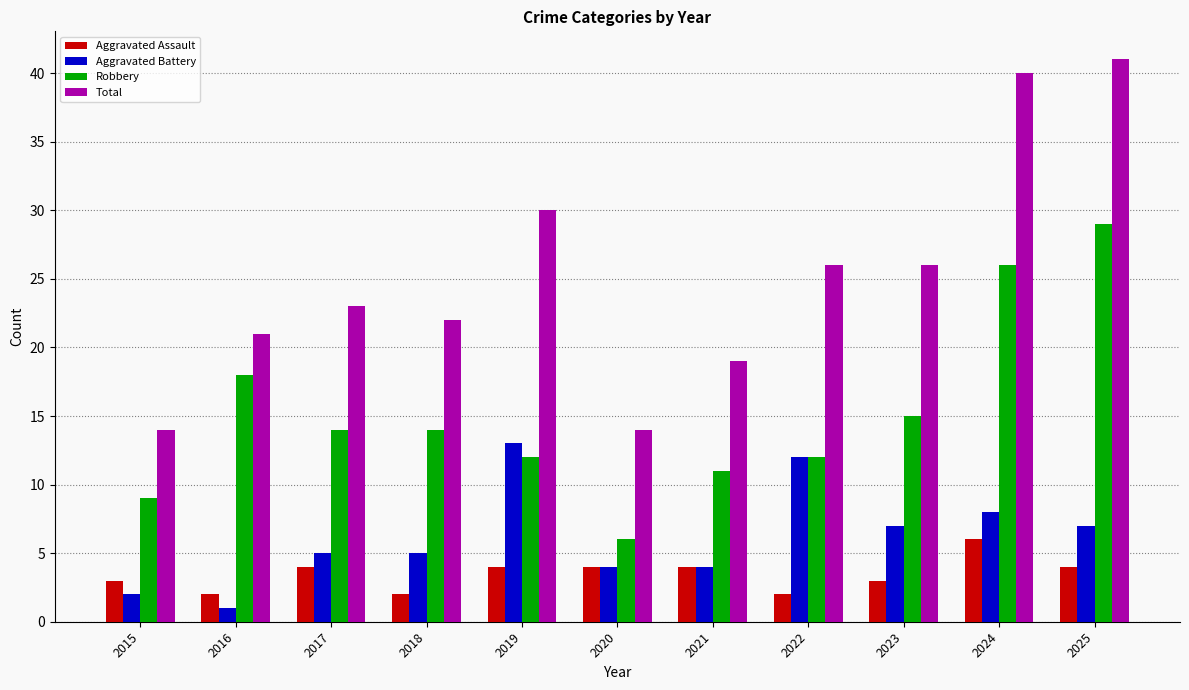

How many values in the Total series are below 23?

5